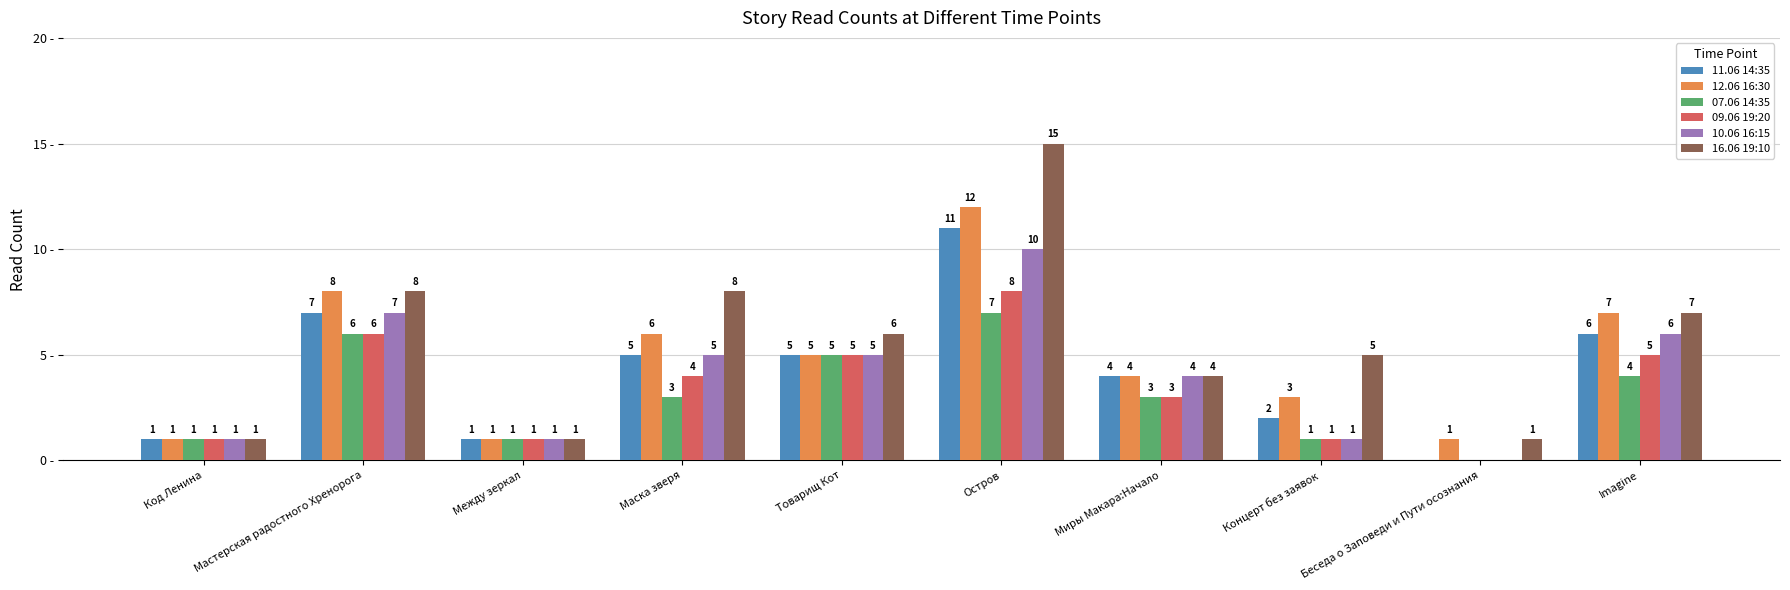

Which category has the highest value in the 11.06 14:35 series?

Остров